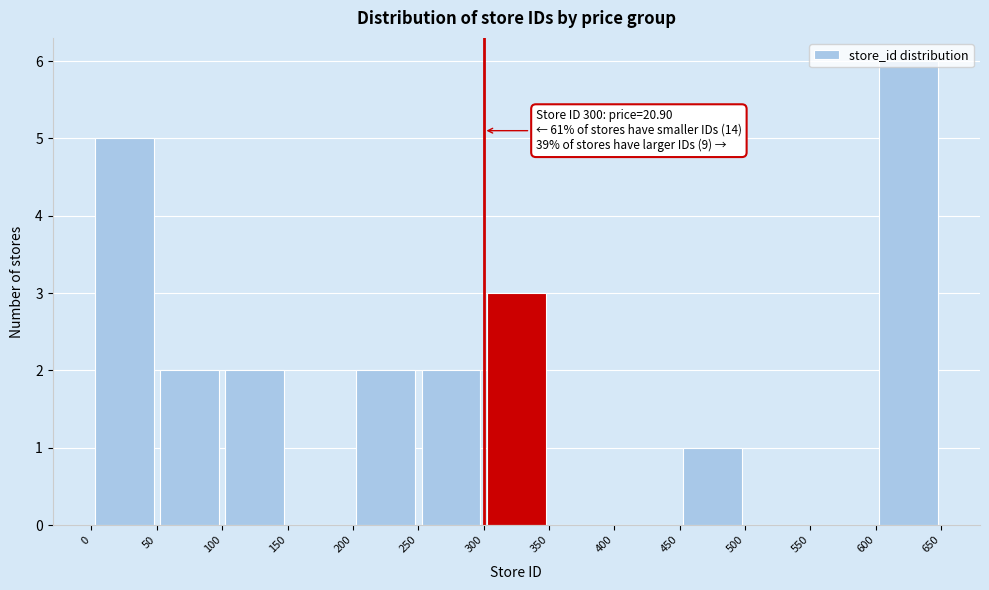

Over which range of the x-axis is the bar tallest?

600 to 650